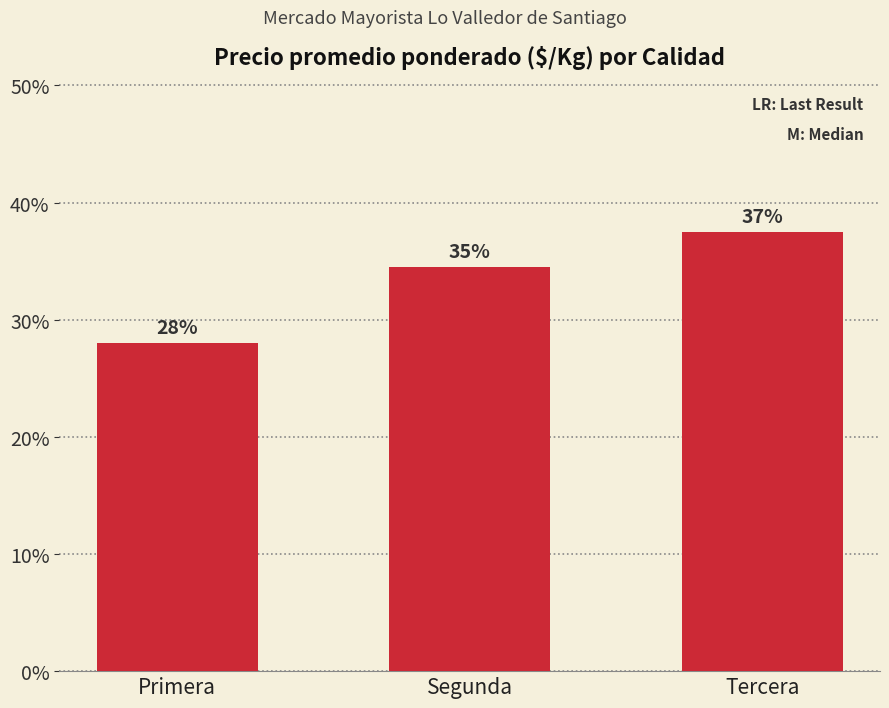

Rank the categories by value from lowest to highest.

Primera, Segunda, Tercera